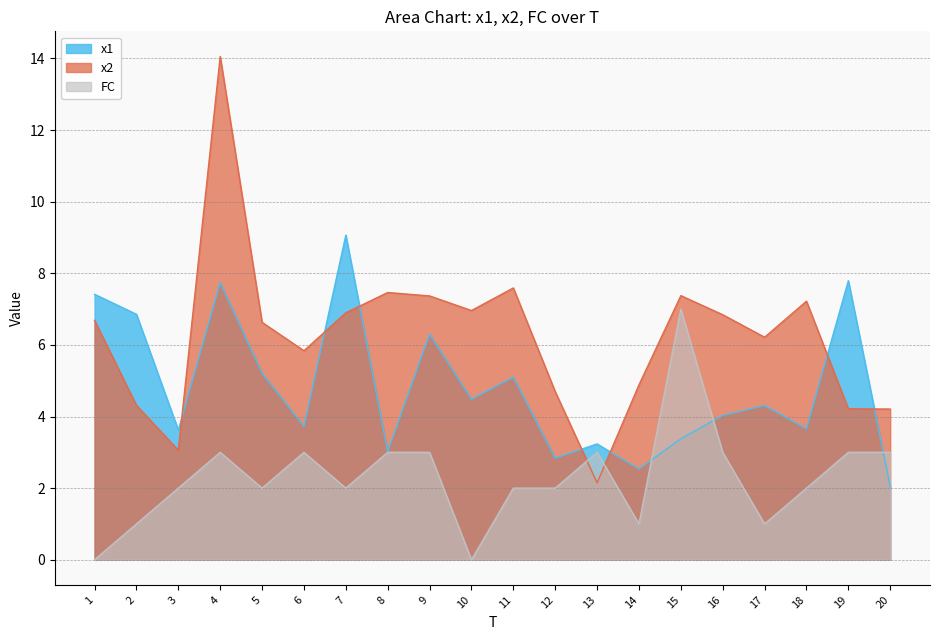

The FC series shows 2.0 at 11. True or false?

True